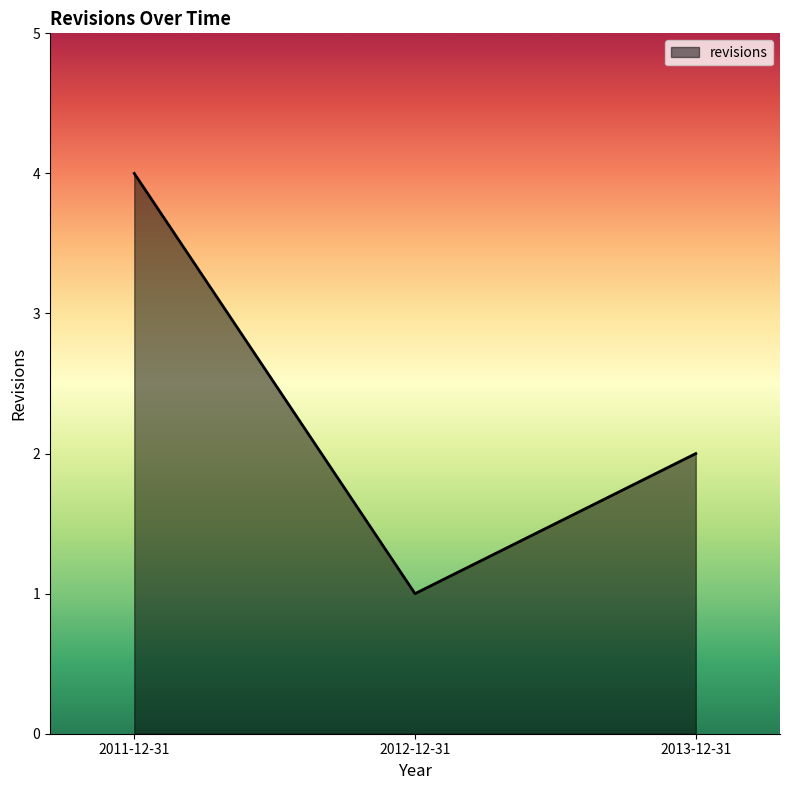

Is it true that the value at 2013-12-31 is 1?

False